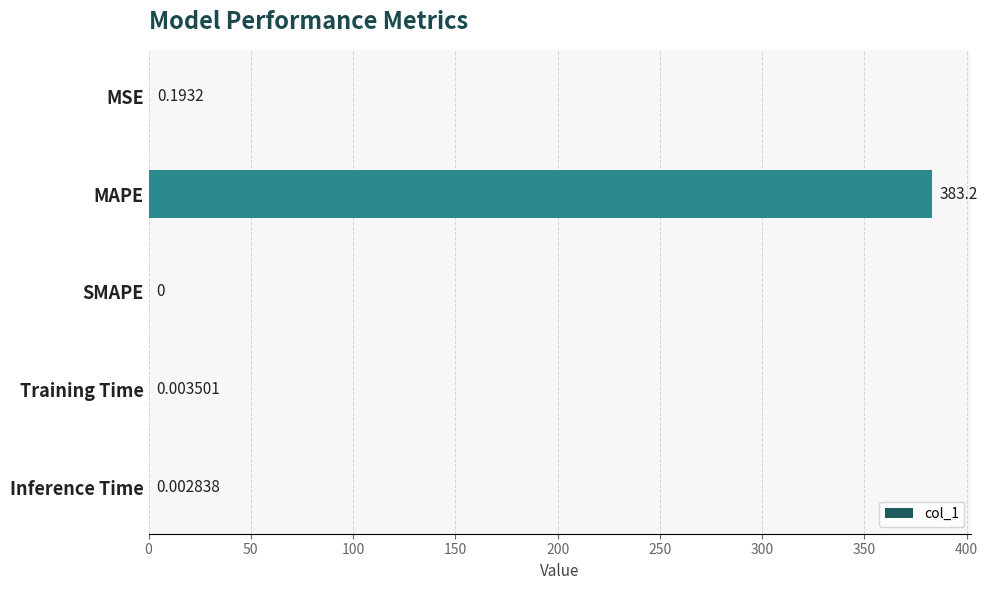

At which label is the value closest to 191?

MSE